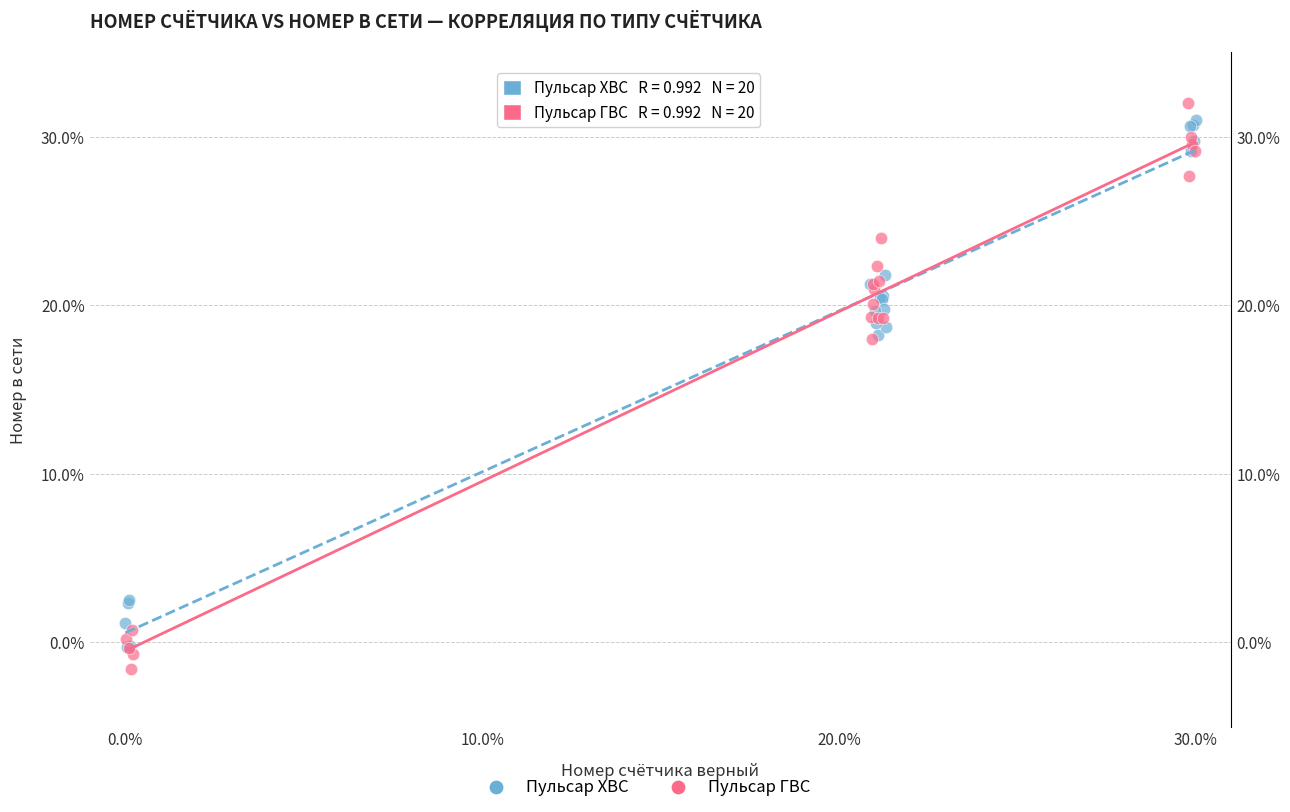

Which series has the largest Y range (max minus min)?

Пульсар ГВС